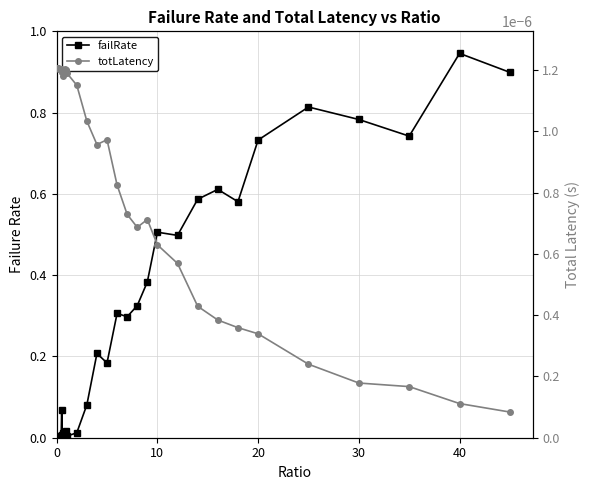

What is the spread (max minus min) of values at 10?

0.5